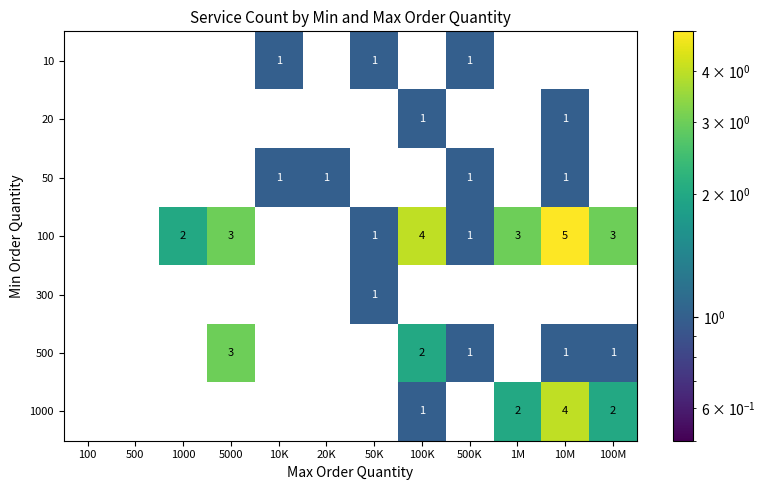

Which label corresponds to the largest value in the chart?

10M